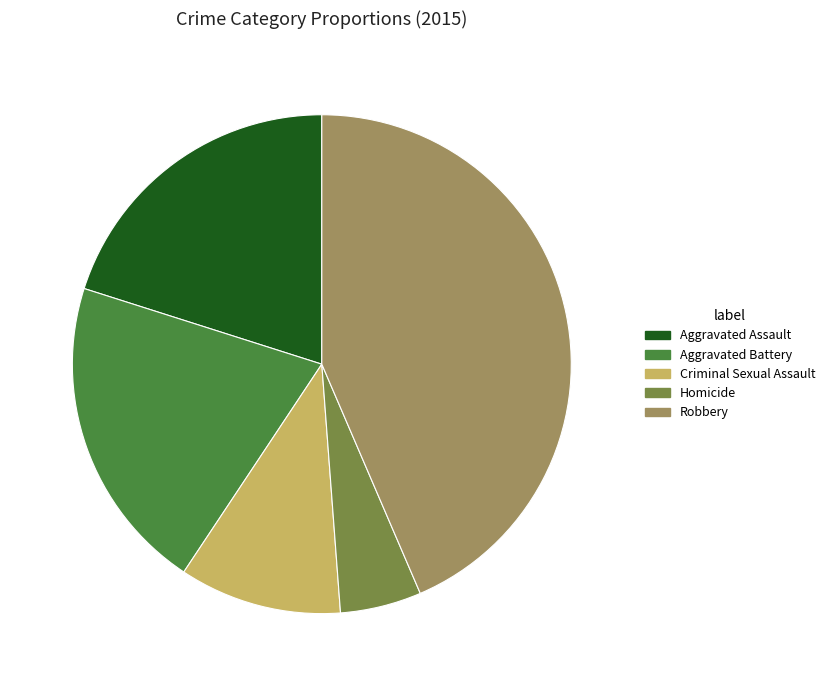

Approximately how many times larger is the value at Criminal Sexual Assault compared to Aggravated Battery?

0.5